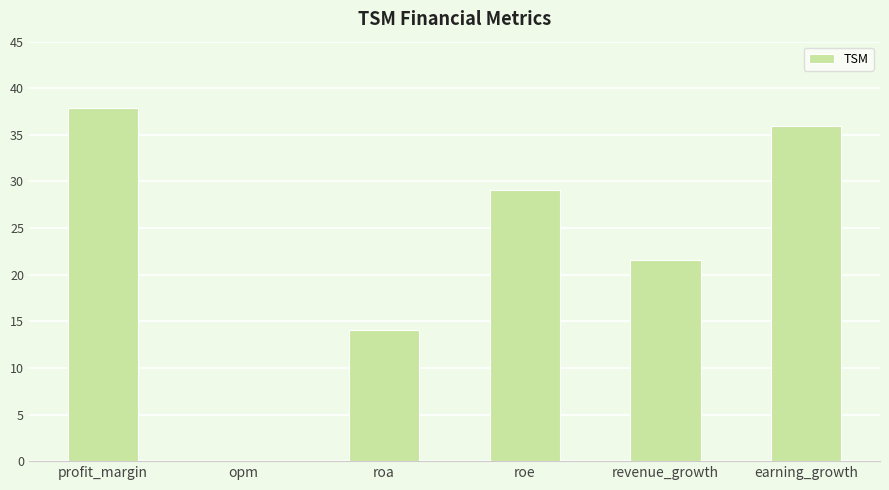

Which label corresponds to the largest value in the chart?

profit_margin